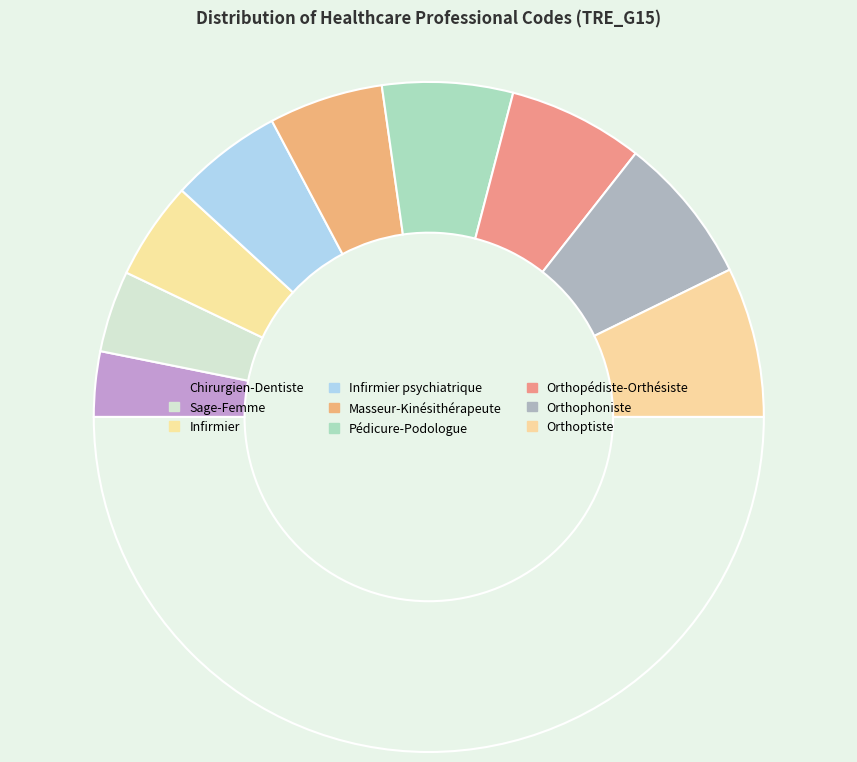

Count the number of slices in the pie.

10